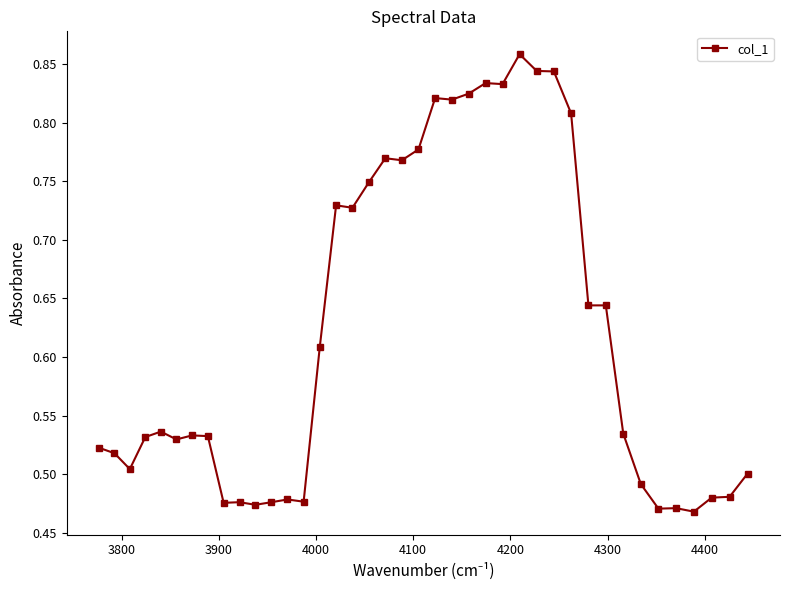

What is the difference between the second highest and minimum values?

0.4